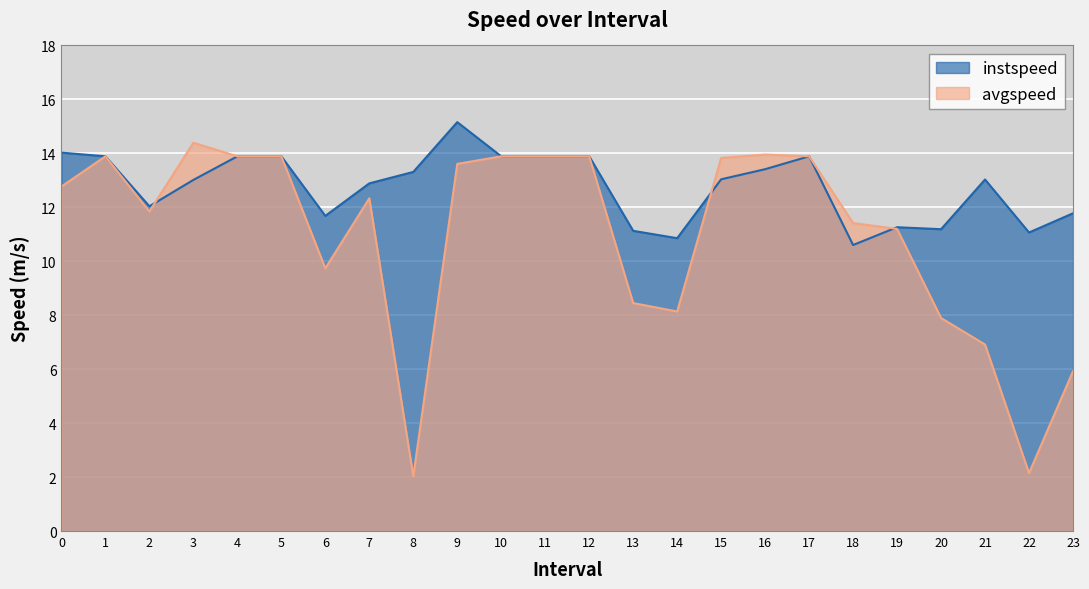

Reading left to right, extract all data points from this chart.

instspeed: 14.0	13.9	12.0	13.0	13.9	13.9	11.7	12.9	13.3	15.2	13.9	13.9	13.9	11.1	10.9	13.0	13.4	13.9	10.6	11.3	11.2	13.0	11.1	11.8
avgspeed: 12.8	13.9	11.8	14.4	13.9	13.9	9.7	12.3	2.0	13.6	13.9	13.9	13.9	8.5	8.1	13.8	14.0	13.9	11.4	11.2	7.9	6.9	2.1	5.9